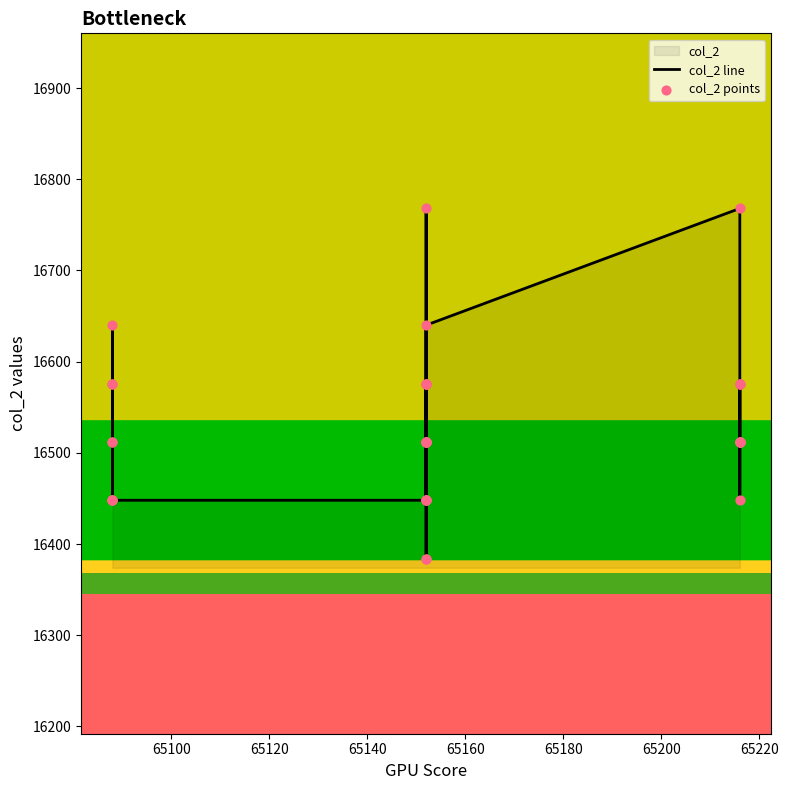

Which series reaches the minimum Y coordinate?

col_2 line